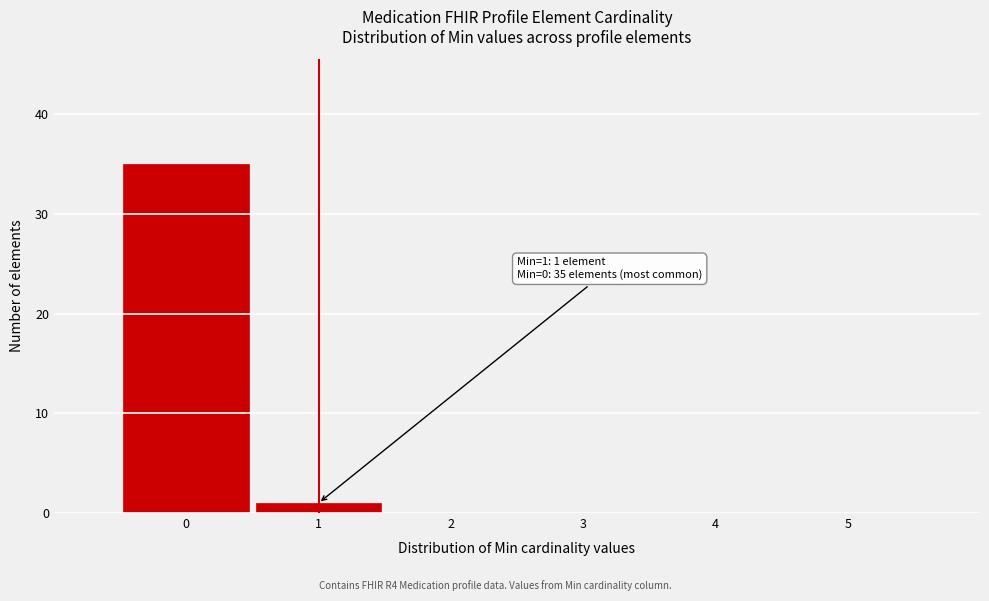

Which range on the x-axis has the tallest bar?

-0.5 to 0.5